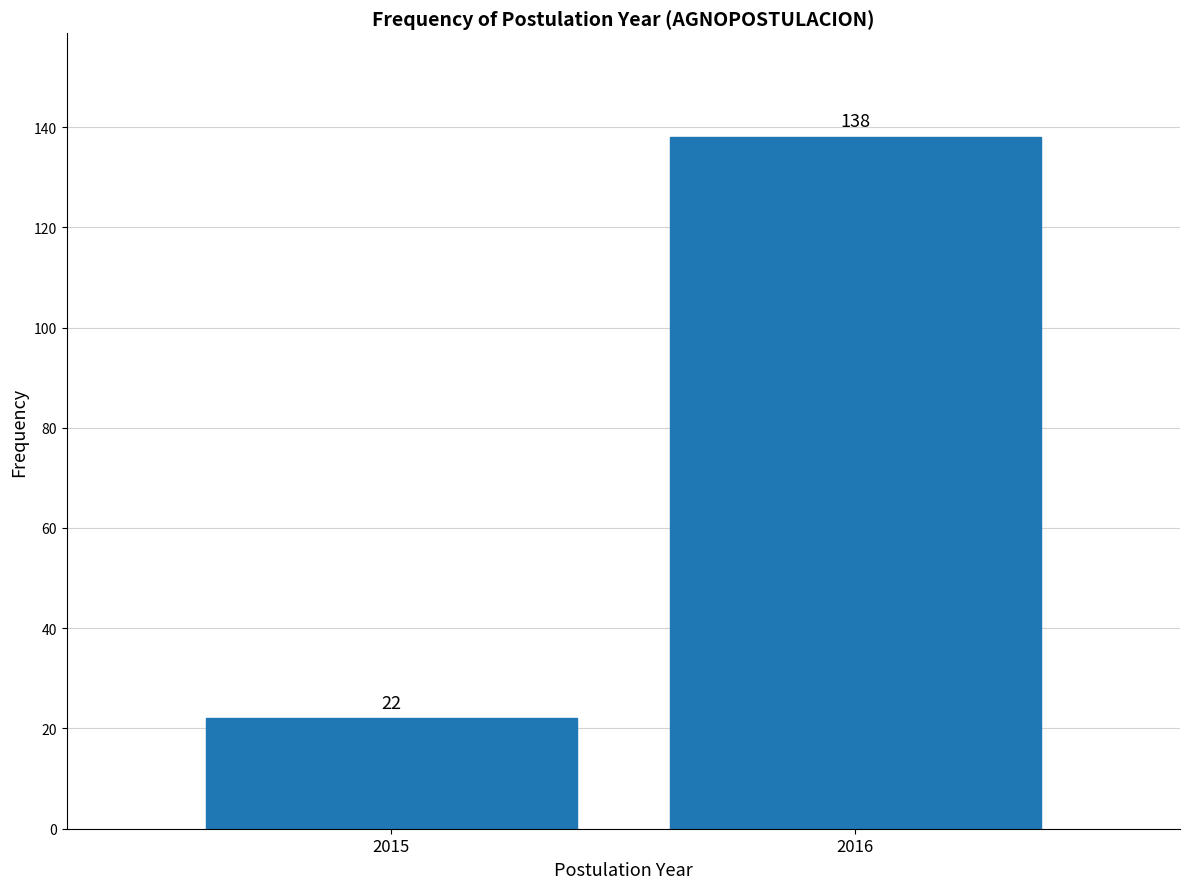

Reading right to left, extract all data points from this chart.

138	22